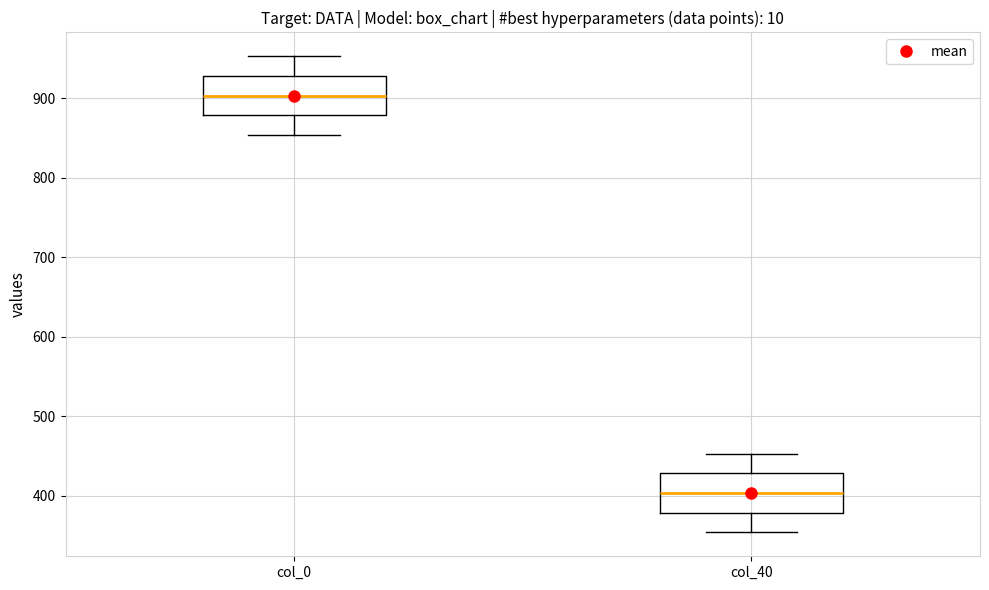

Where does the upper whisker of the box for col_40 end on the y-axis? The values are not printed on the chart, so give them approximately, as read against the axis.

450